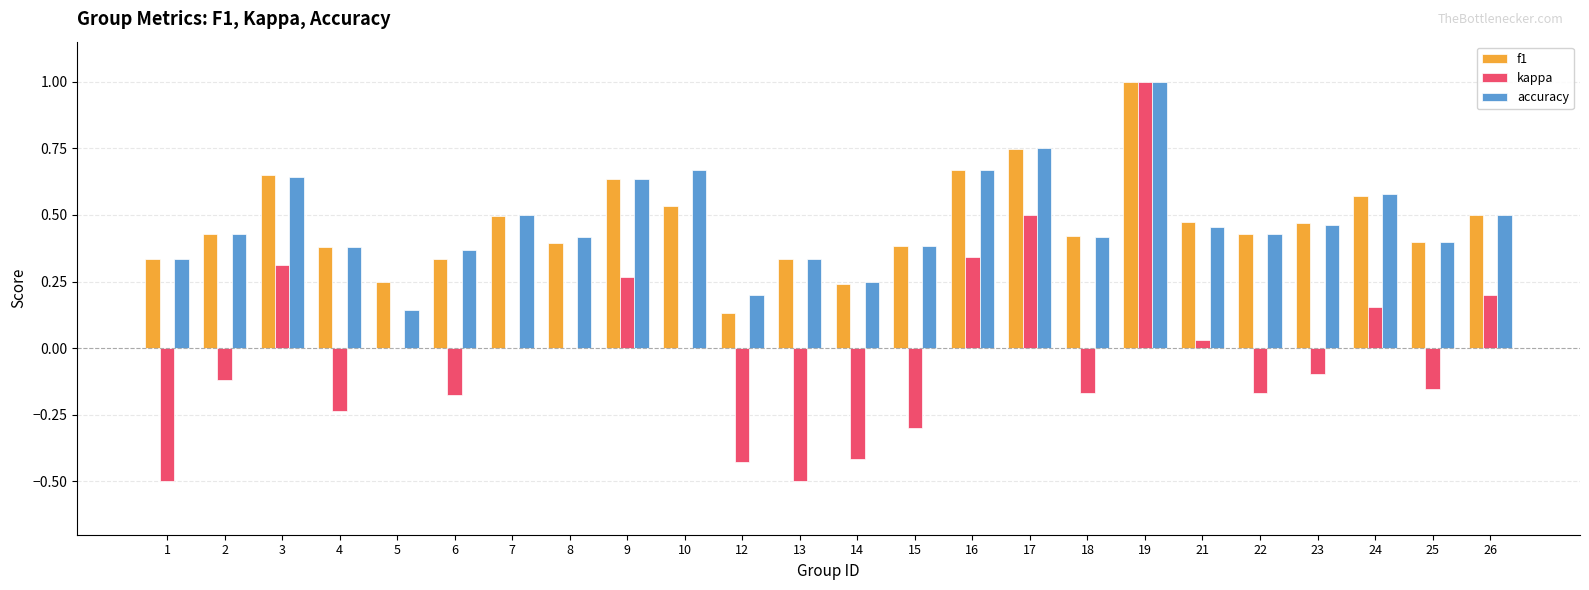

At which category is the sum across all series the highest?

19